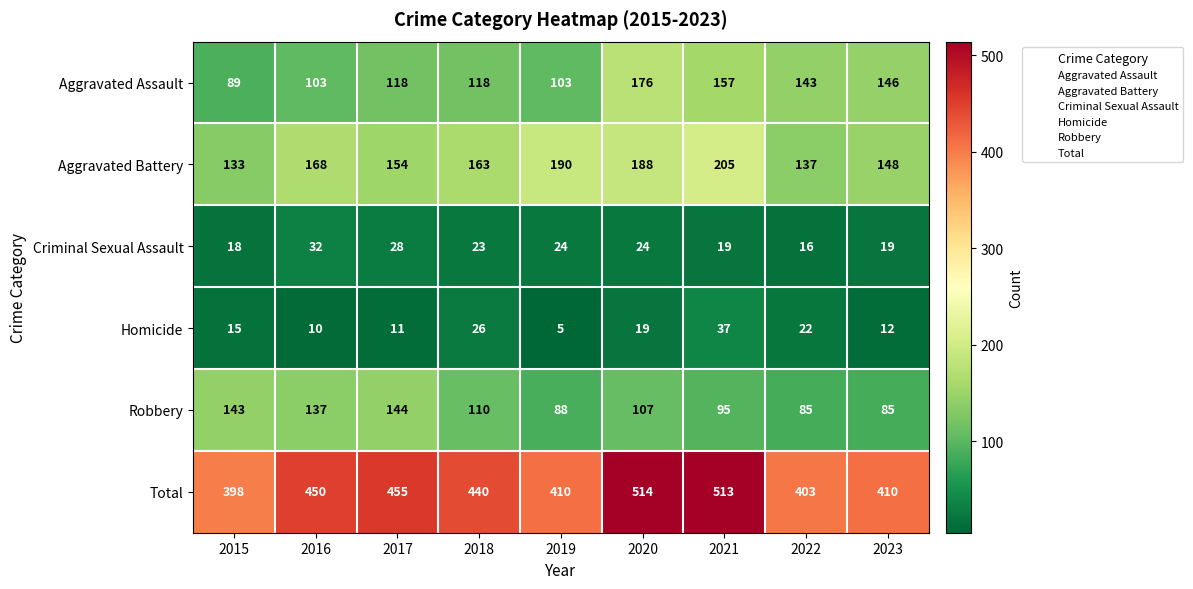

What is the highest value of the Aggravated Battery series?

205